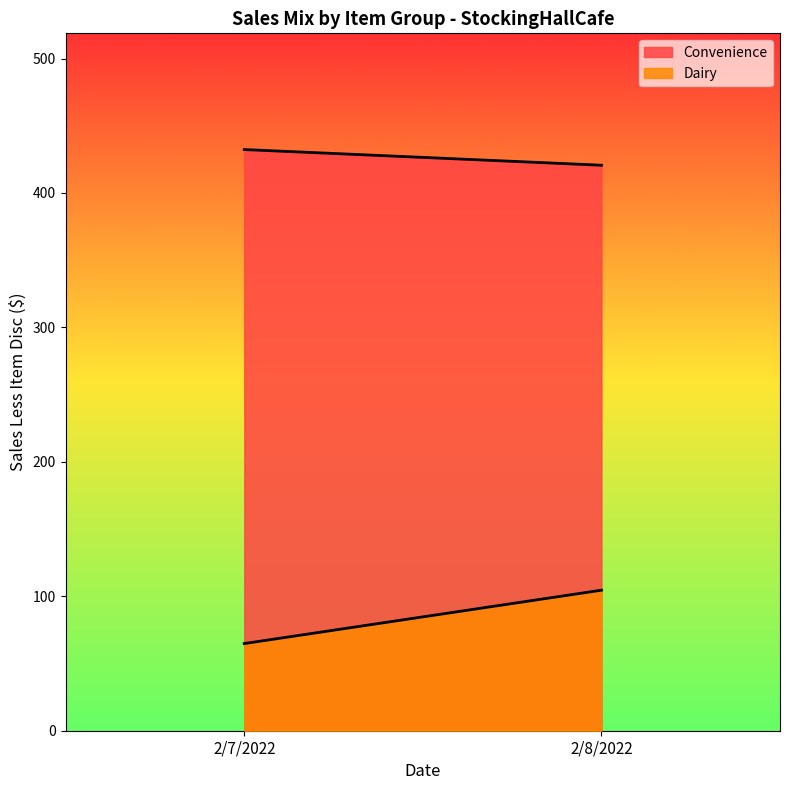

True or false: Convenience has a value of 272.7 at 2/7/2022.

False